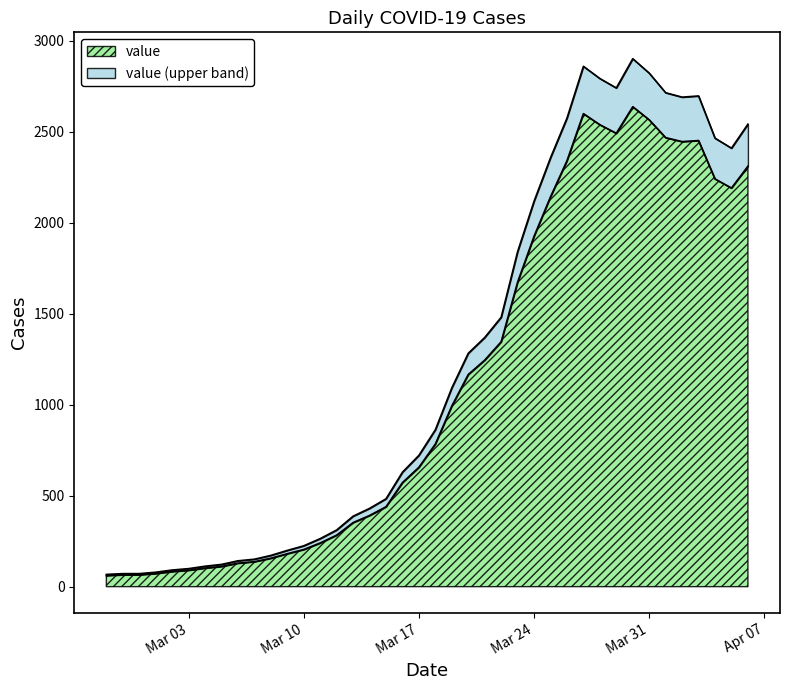

How many lines are shown in the chart?

2